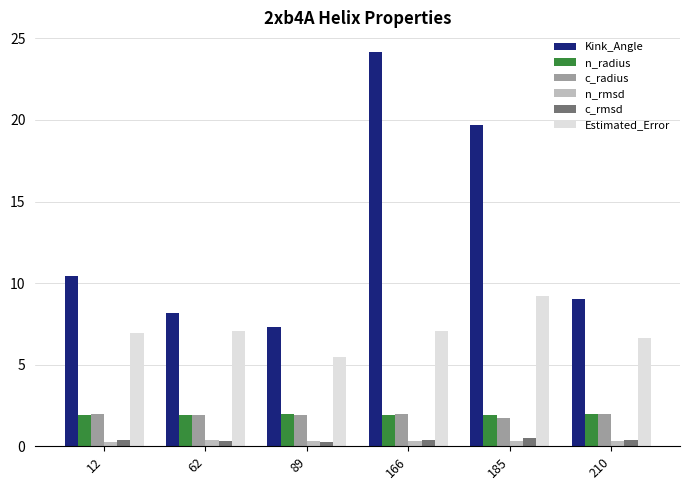

Which series has the largest total across all categories?

Kink_Angle